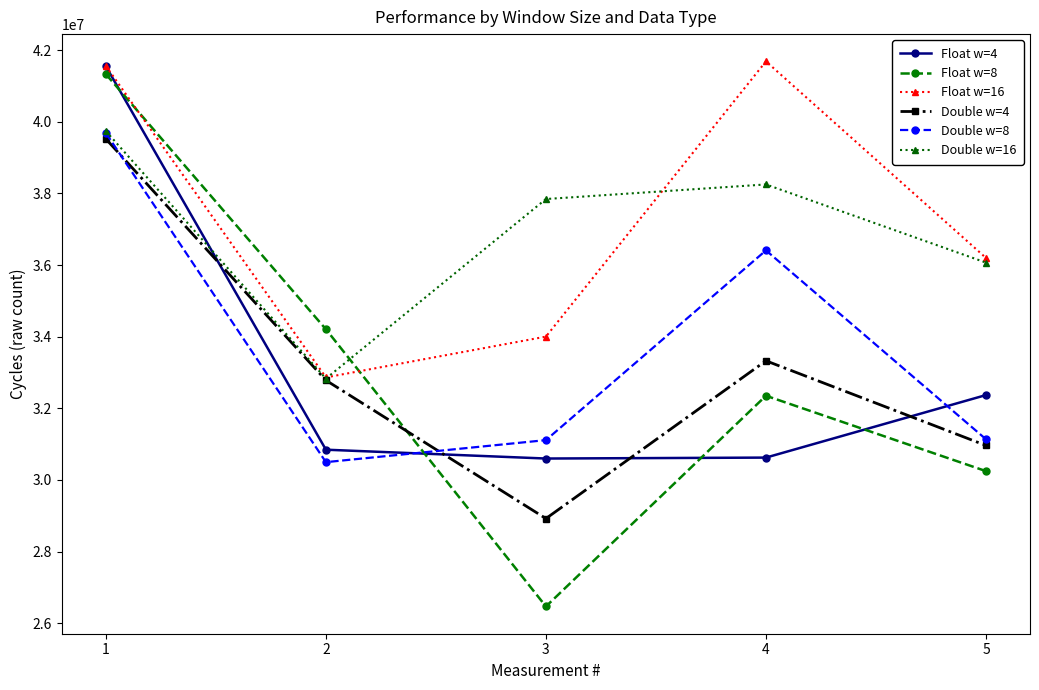

What is the average value of the Float w=8 series?

32919860